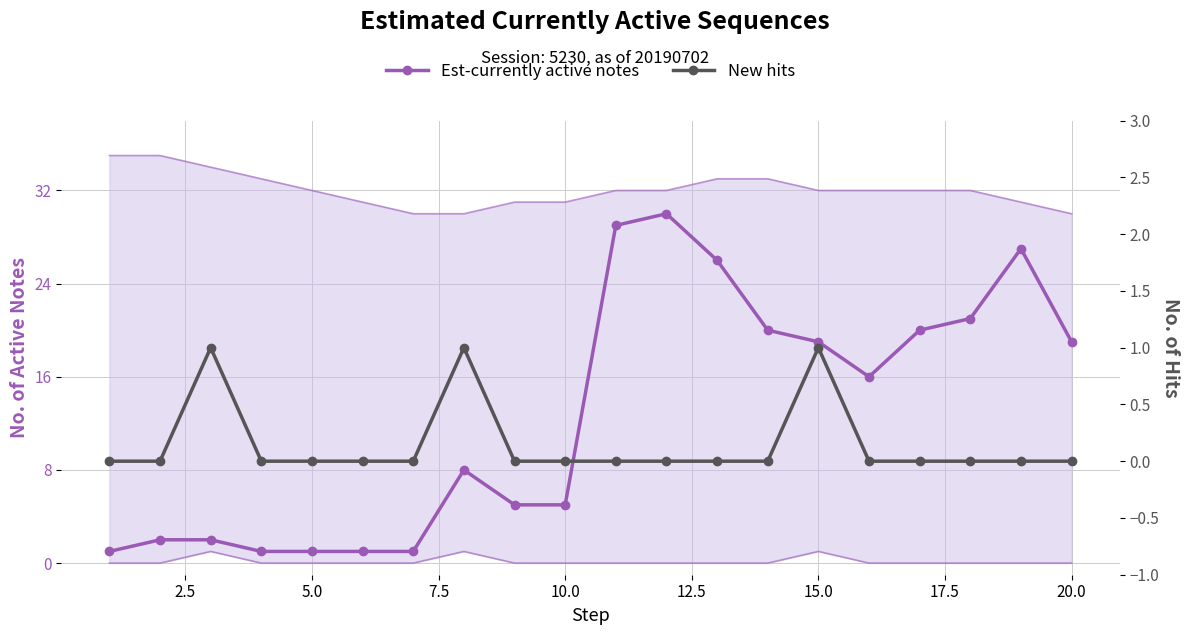

True or false: Est-currently active notes and New hits intersect in this chart.

False